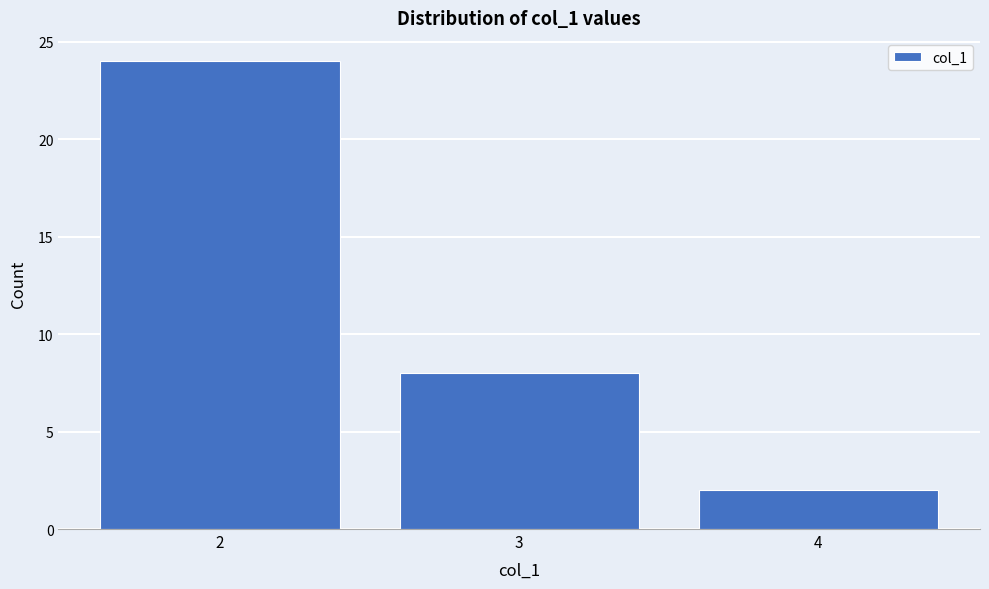

Reading left to right, transcribe this chart: for each bar, give the range it covers on the x-axis and its height. The values are not printed on the chart, so give them approximately, as read against the axis.

1.5 to 2.5: 24
2.5 to 3.5: 8
3.5 to 4.5: 2